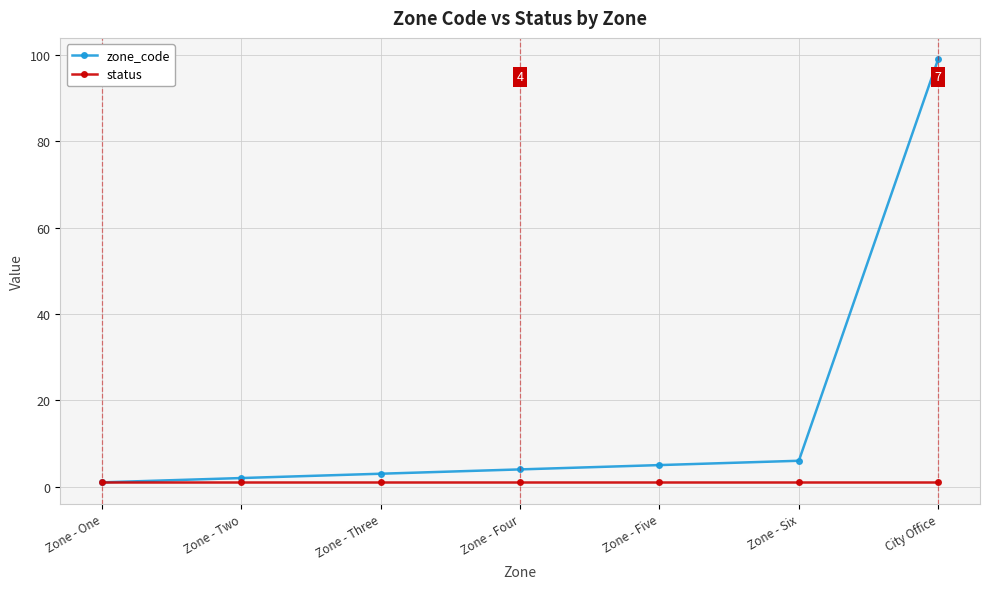

Which series changed the most between Zone - One and Zone - Five?

zone_code